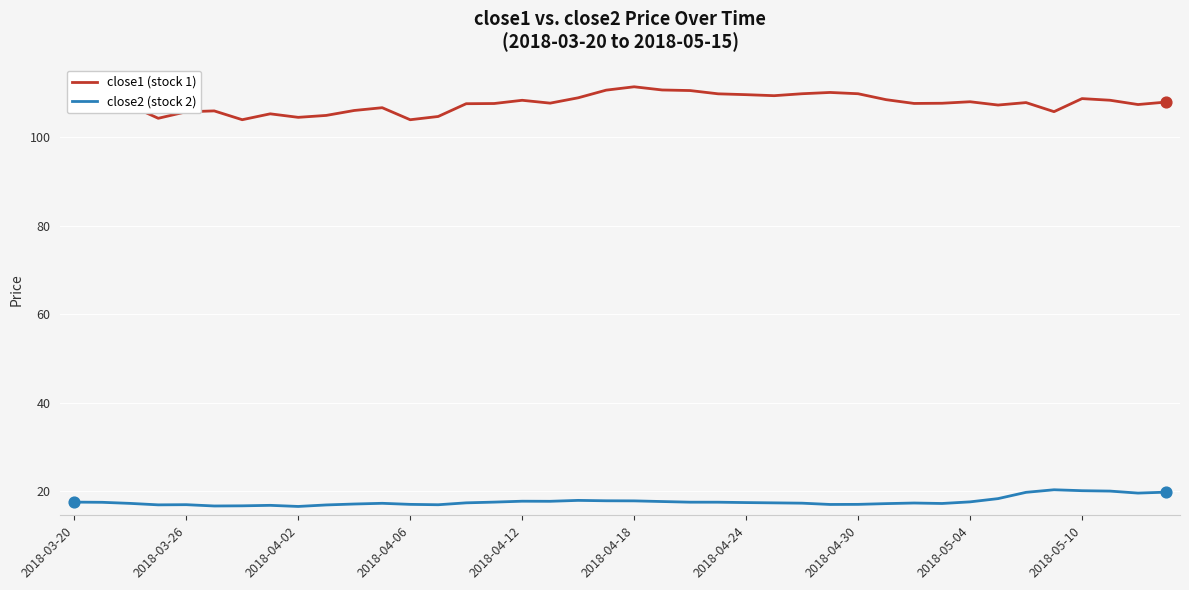

Which series has the largest total across all categories?

close1 (stock 1)